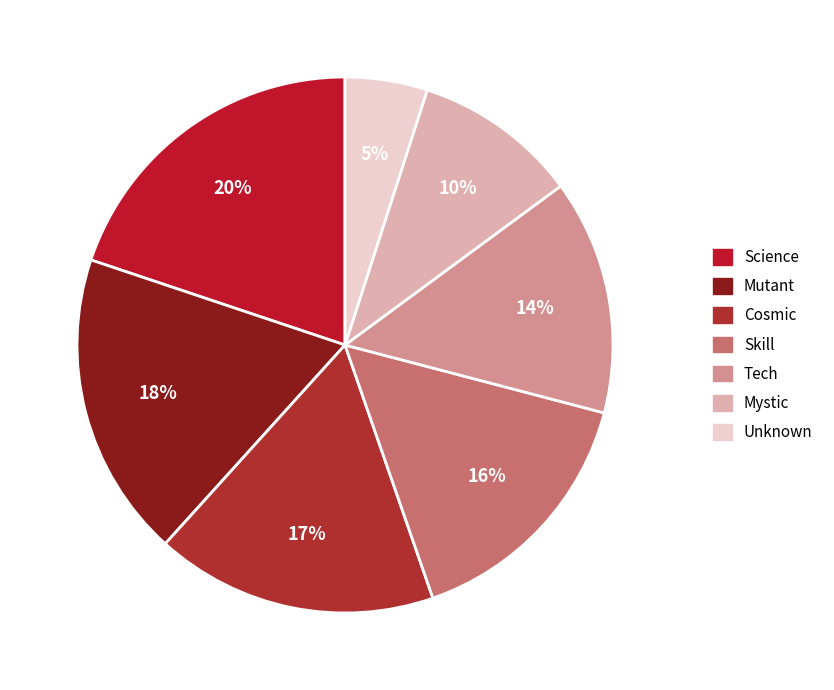

Count the number of slices in the pie.

7